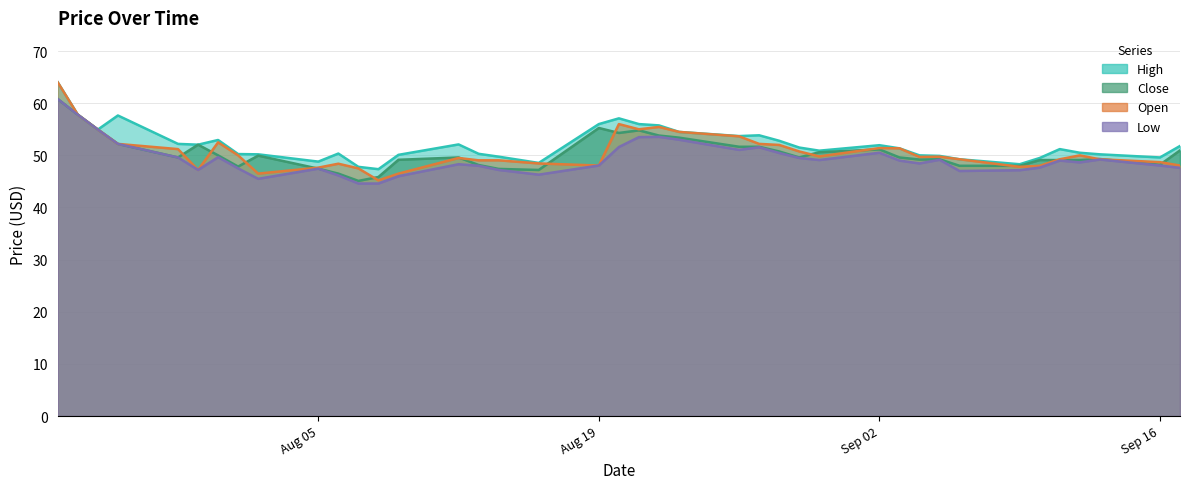

At which category does Close reach its first local peak?

2024-07-30